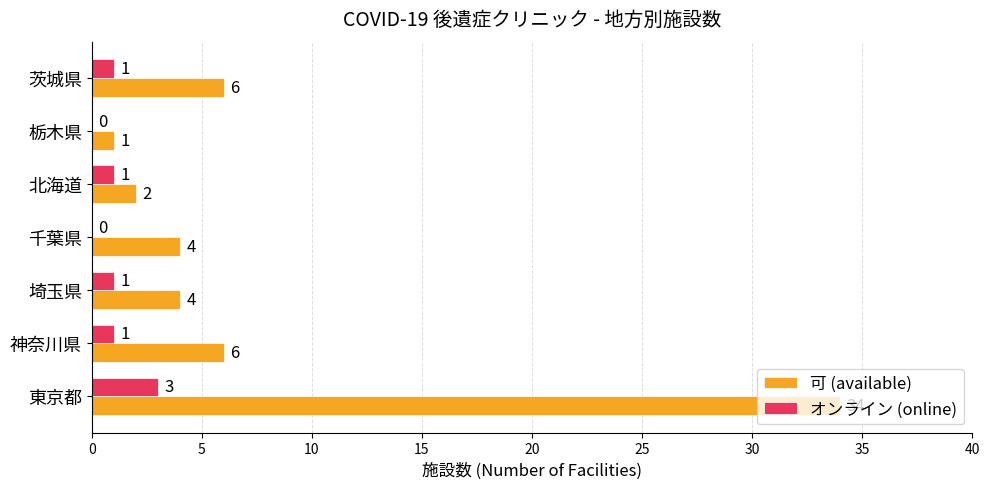

The value of 可 (available) at 栃木県 is 1. True or false?

True